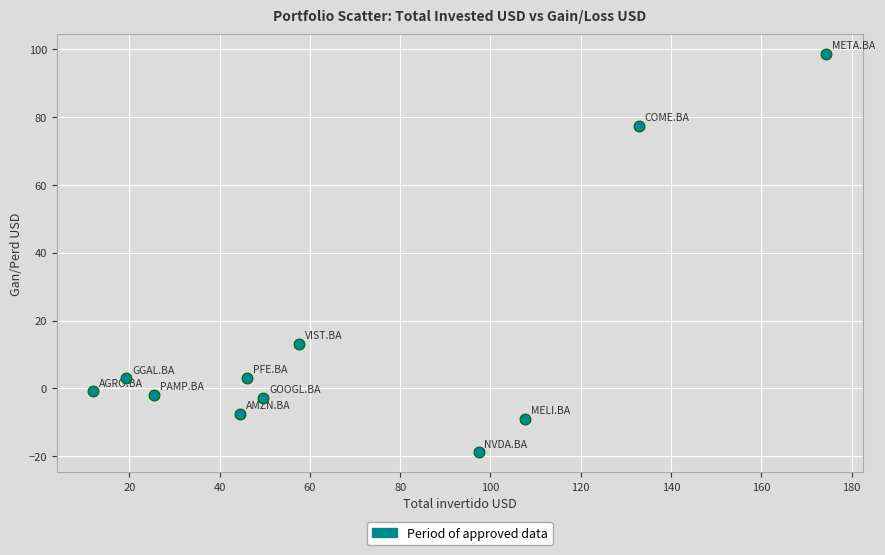

What Y value in the scatter plot is closest to 39?

13.2